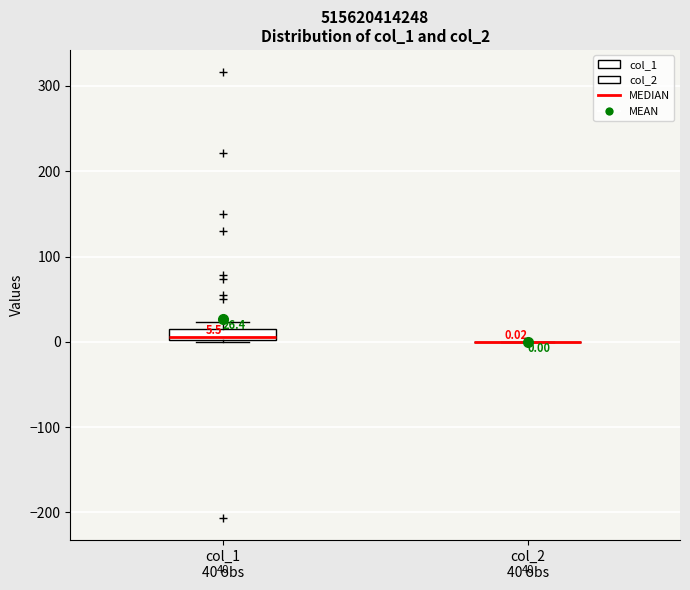

Comparing the boxes themselves (not the whiskers), which one is the tallest?

col_1 40 obs